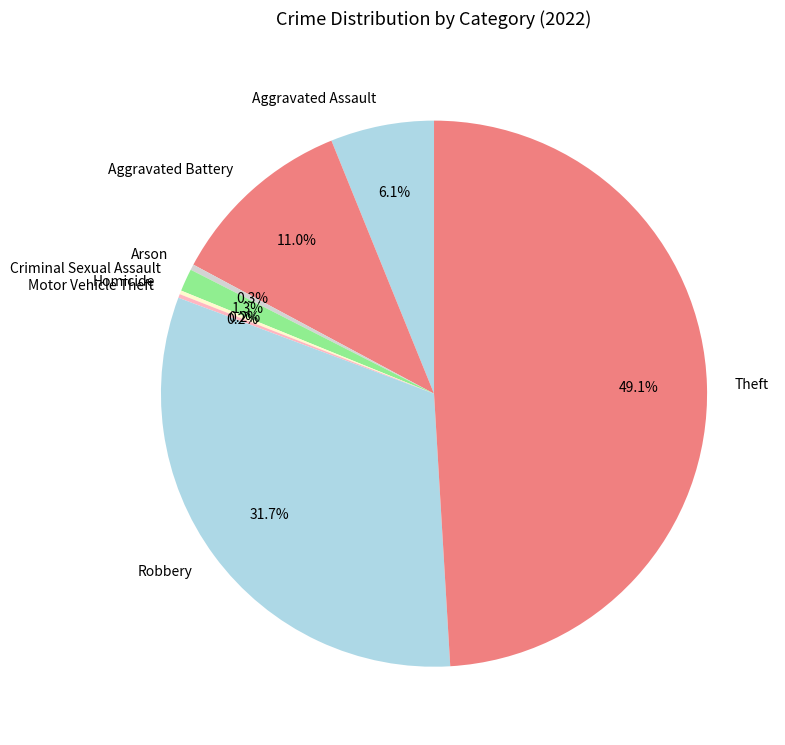

True or false: Criminal Sexual Assault accounts for 1% of the total.

True